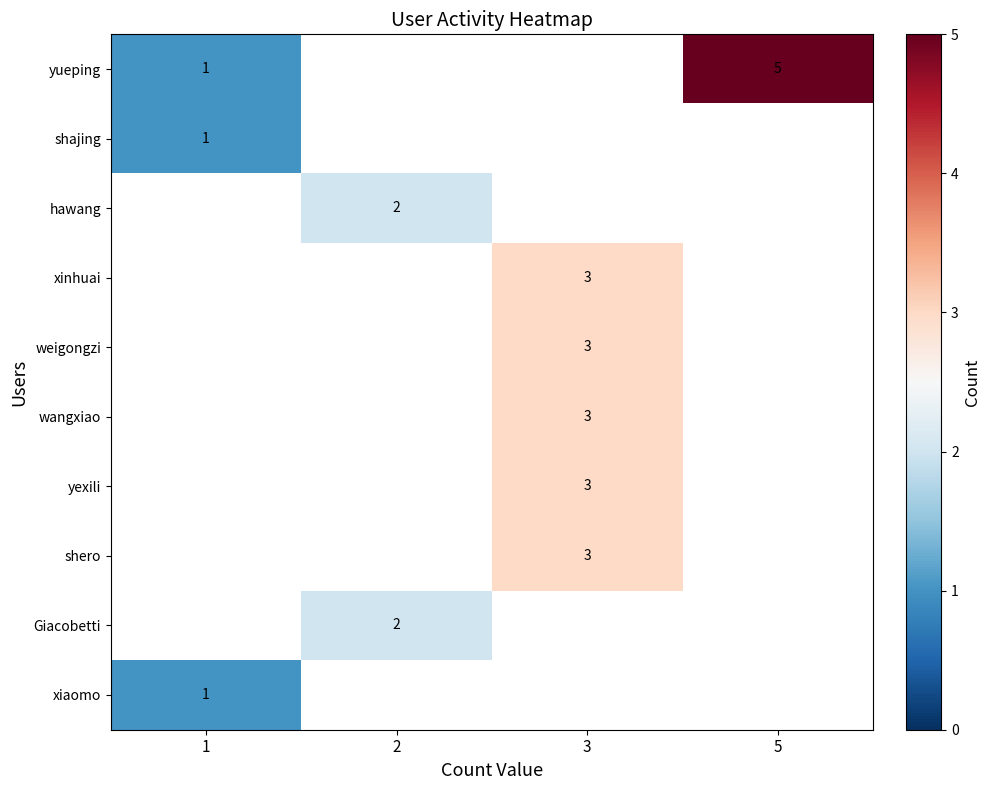

Count the number of data series in this chart.

10